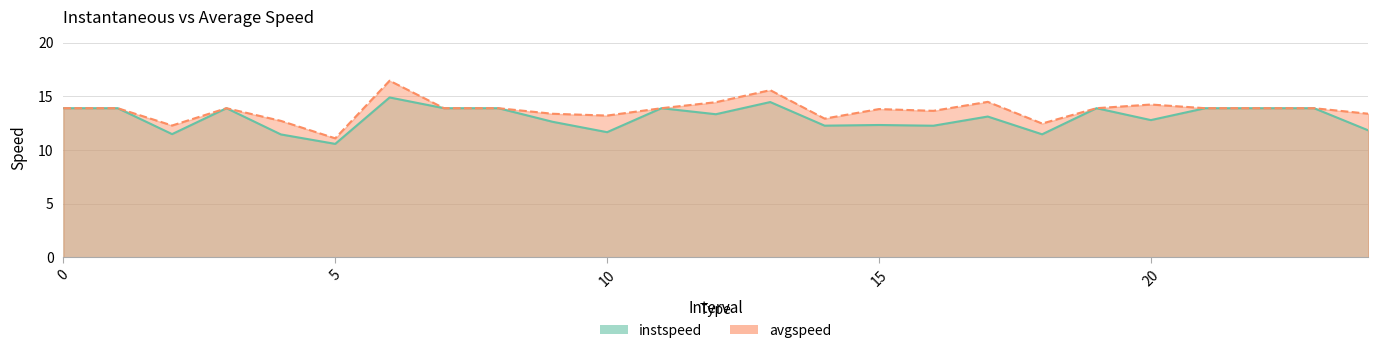

What is the sum of all instspeed values?

325.4